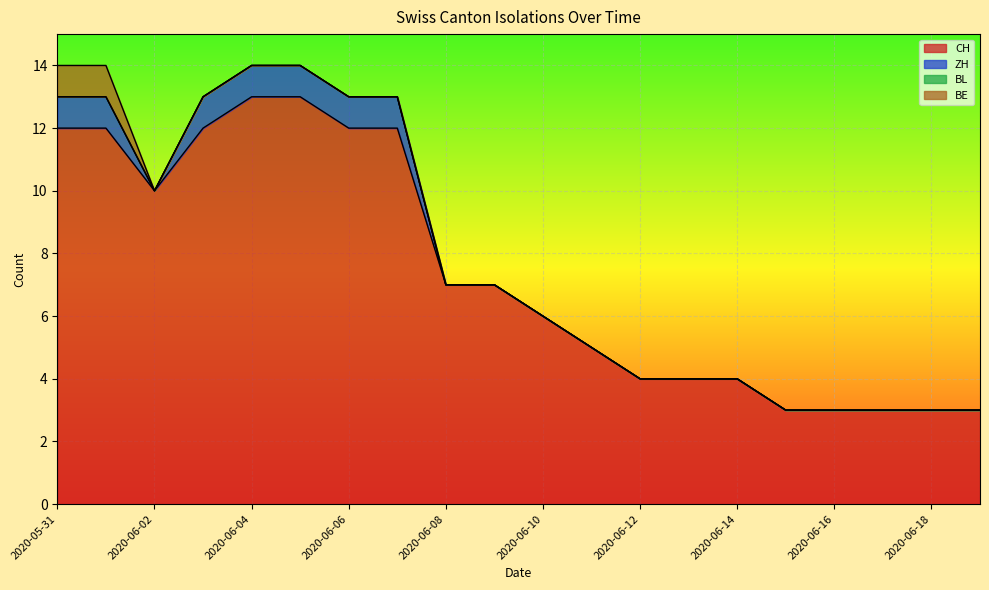

Which series has the largest range (max minus min)?

CH